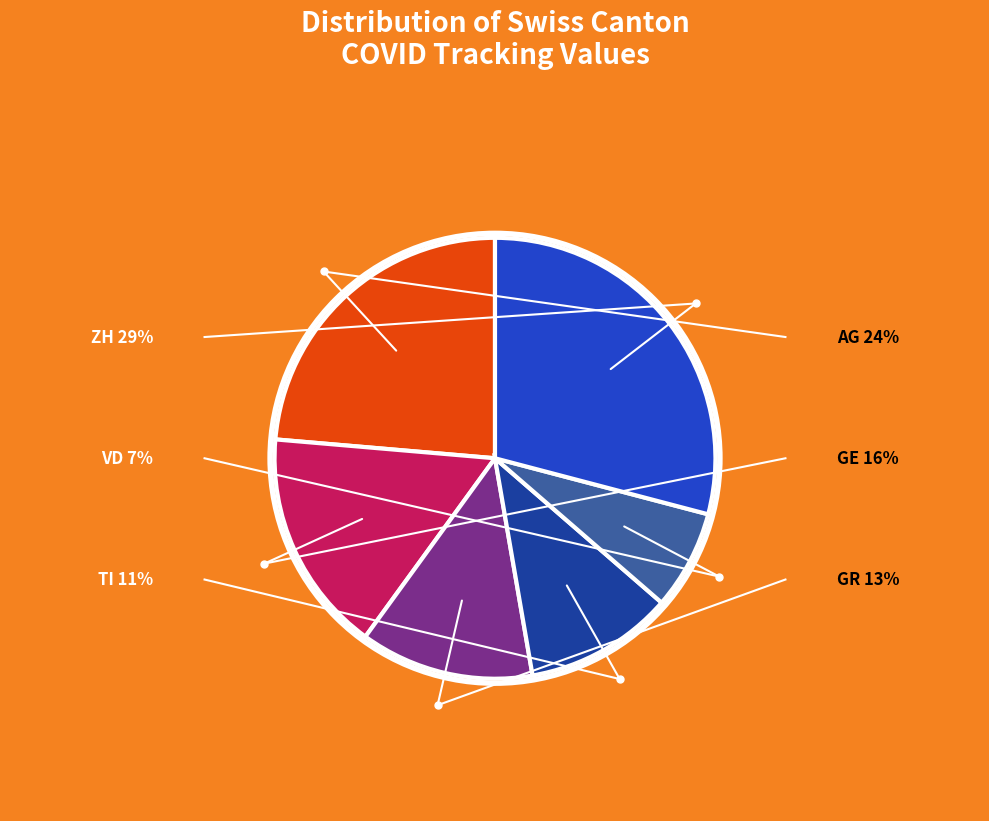

Does any single category account for the majority?

No